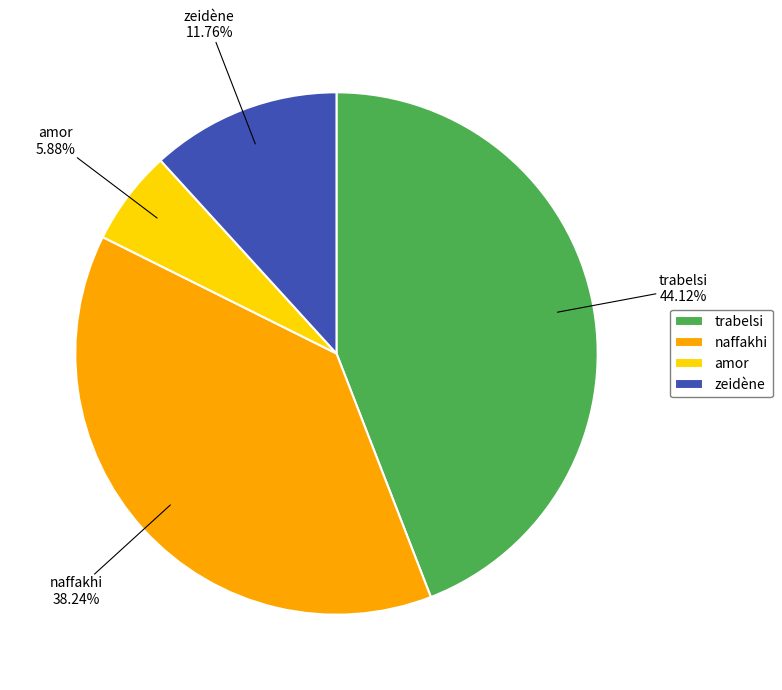

To the nearest percent, what is the average slice percentage?

25%